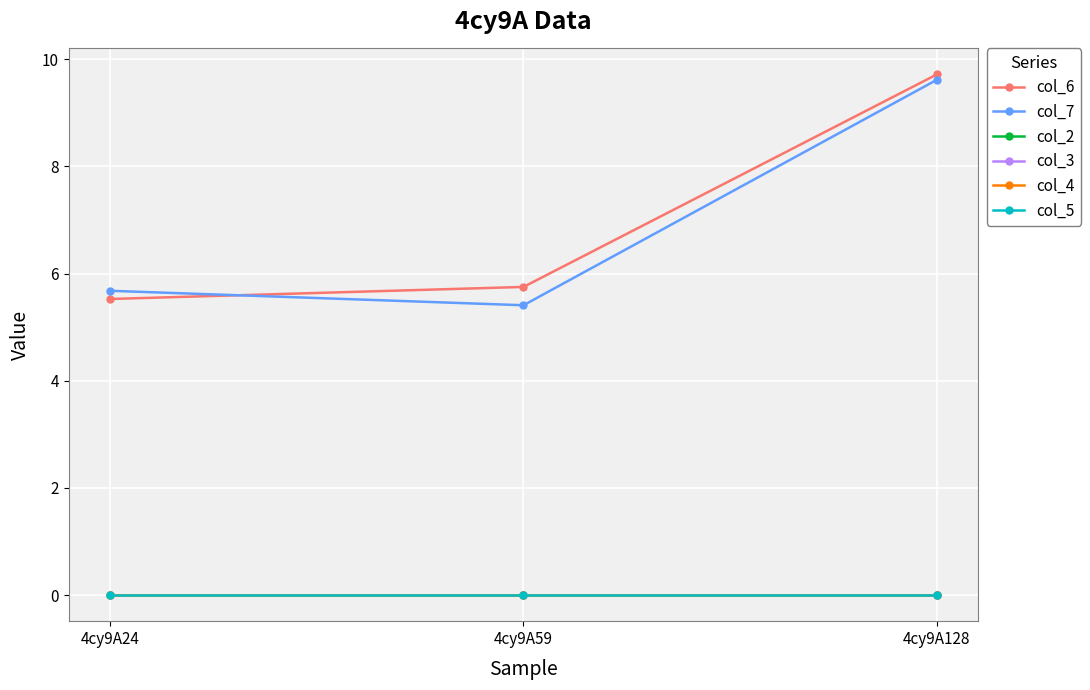

Is this an area chart (filled region under the line)?

No